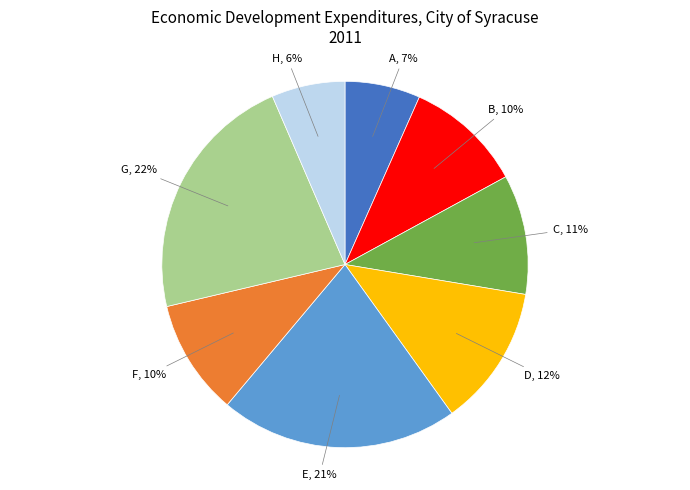

How many slices are in this pie chart?

8